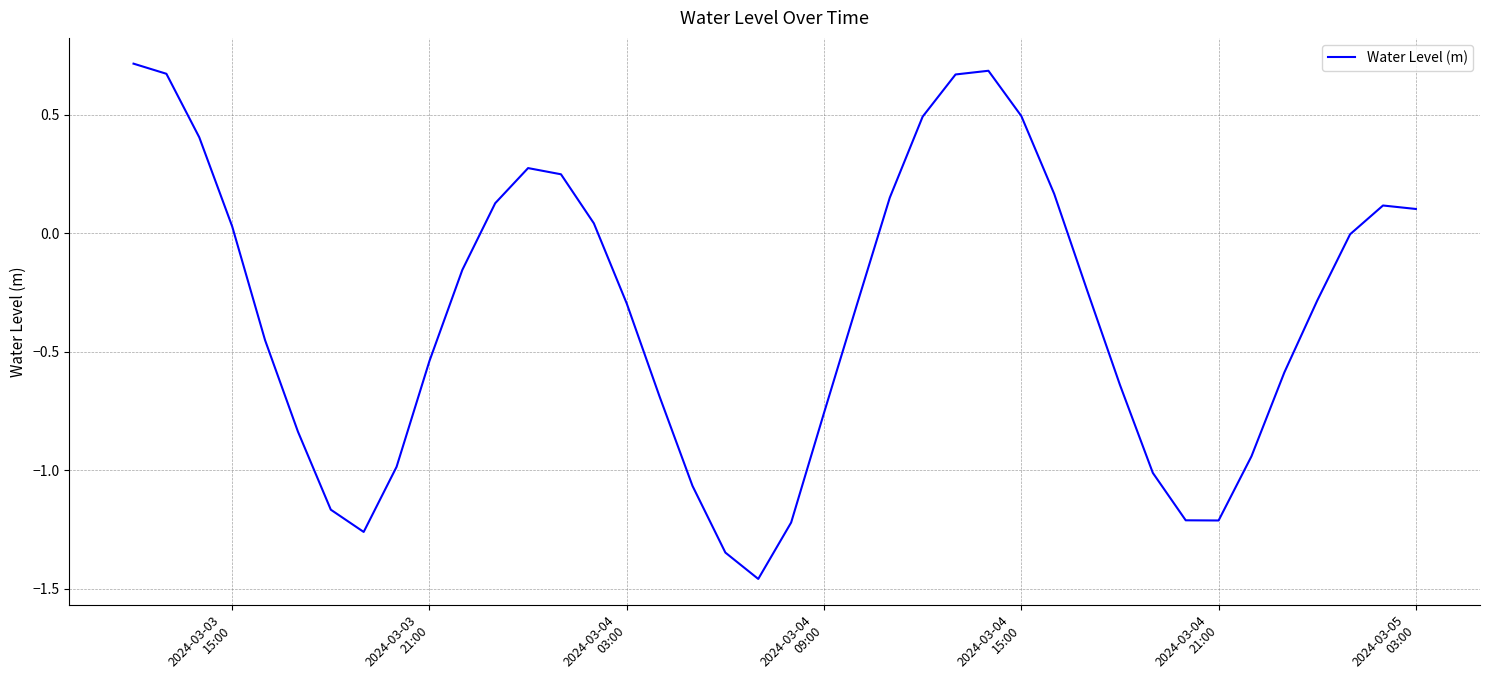

What is the difference between the maximum and minimum values?

2.2